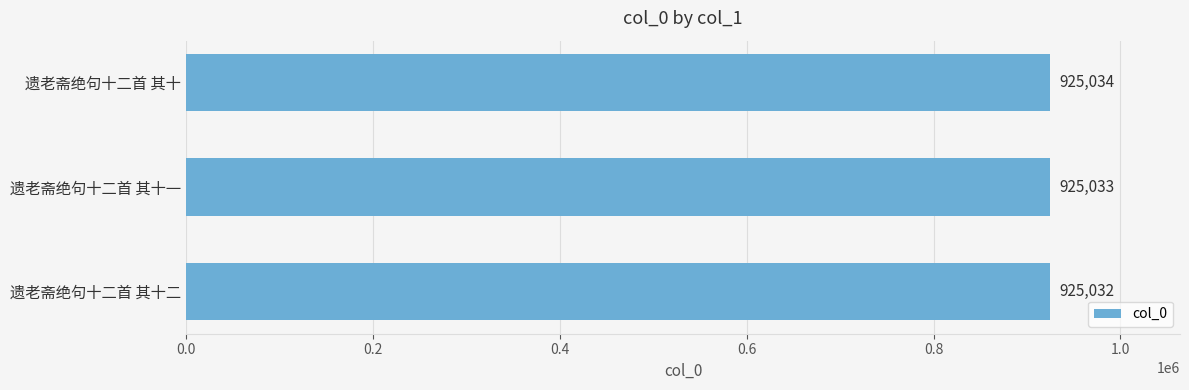

How many values are between 925032 and 925034?

3